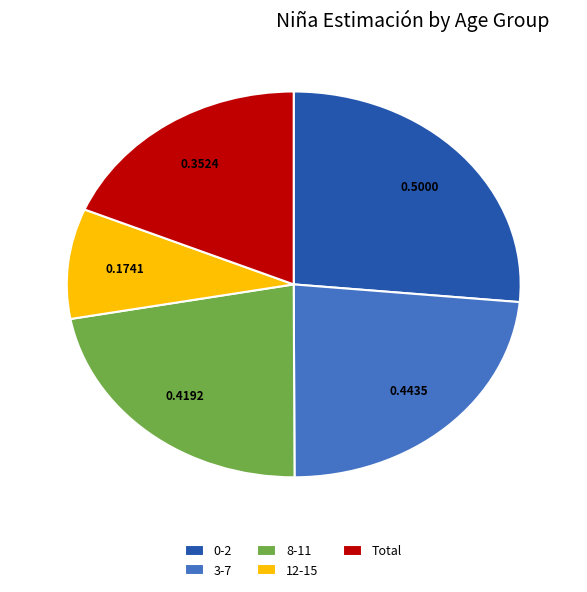

Combined, do Total and 0-2 account for over 50%?

No